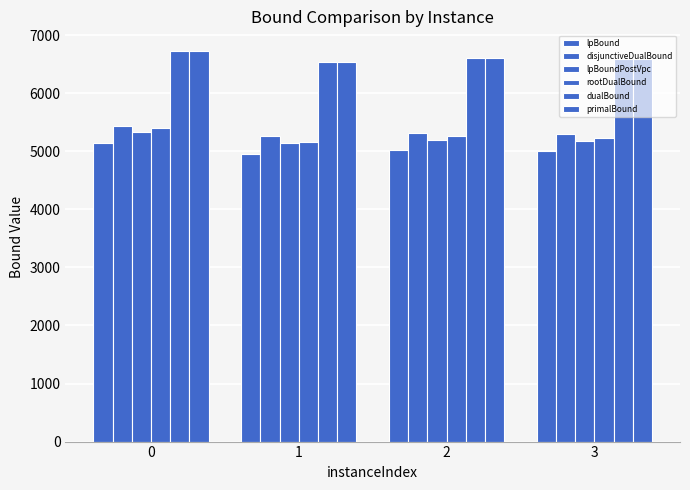

The primalBound series shows 6543.0 at 1. True or false?

True